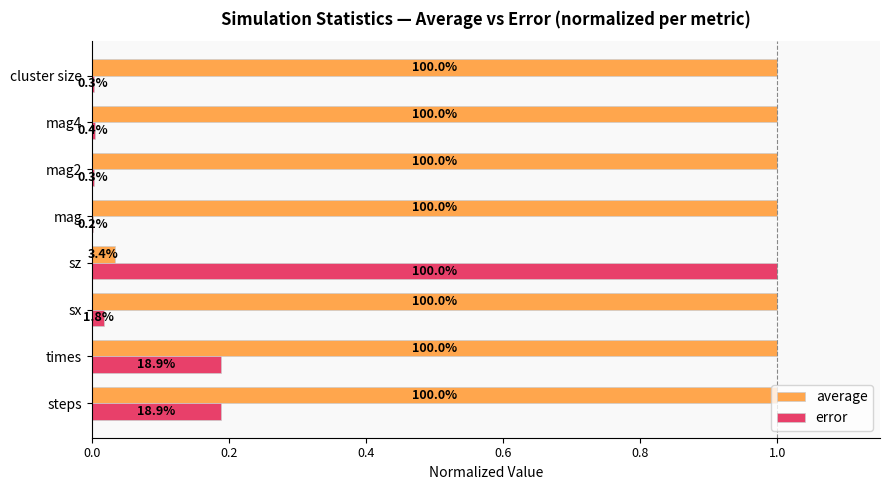

Reading left to right, transcribe all the data shown in this chart.

average: 1.0	1.0	1.0	0.0	1.0	1.0	1.0	1.0
error: 0.2	0.2	0.0	1.0	0.0	0.0	0.0	0.0